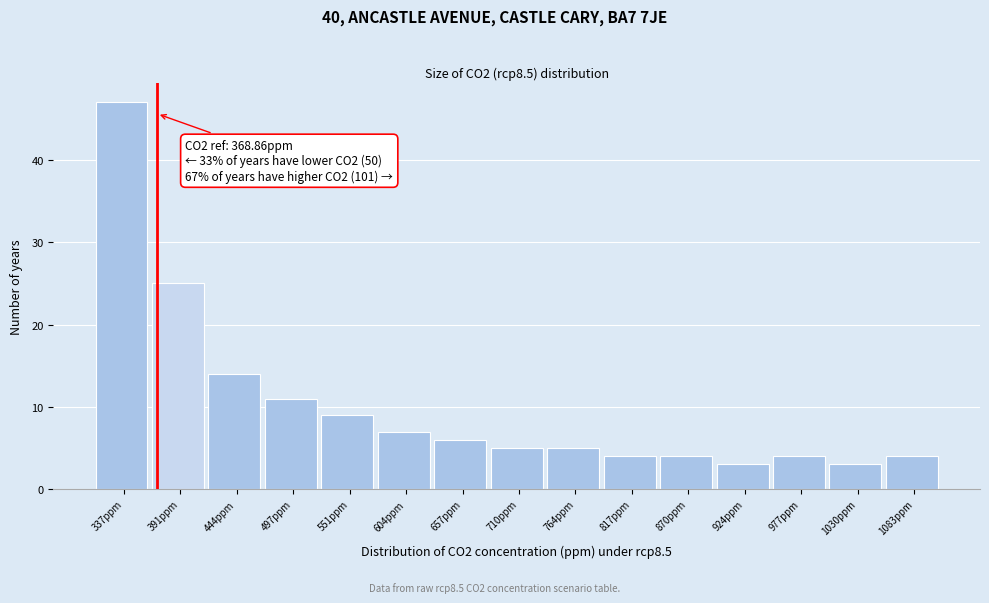

Which range on the x-axis has the tallest bar?

310 to 360